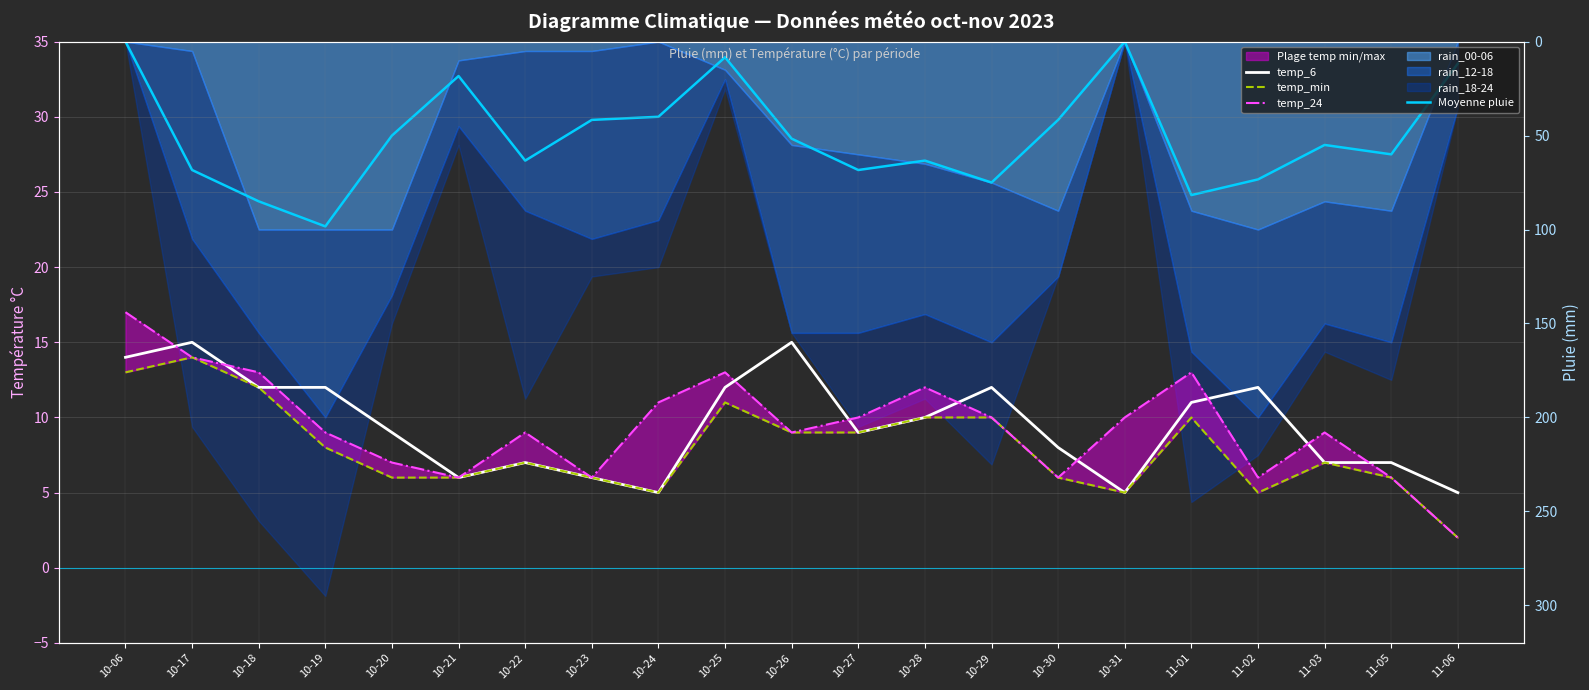

At how many categories does at least one series exceed 21?

16